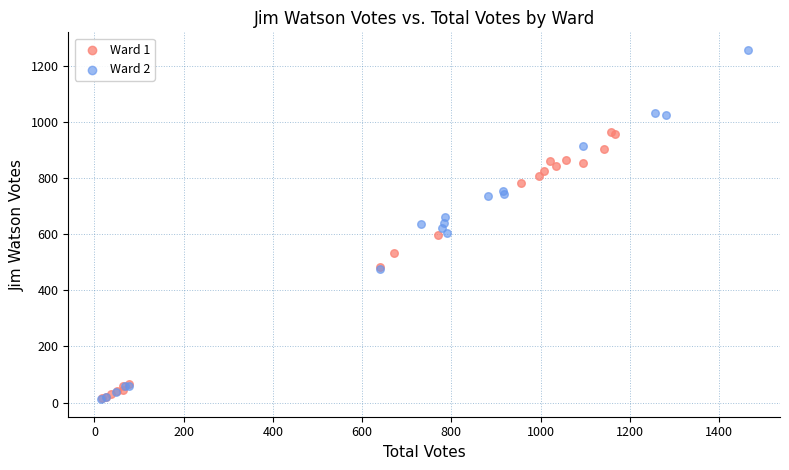

Which series reaches the maximum Y coordinate?

Ward 2